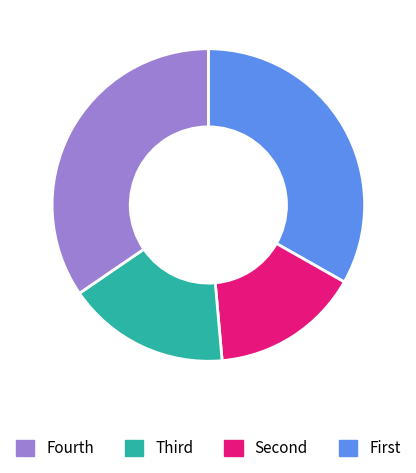

Does any single category account for the majority?

No